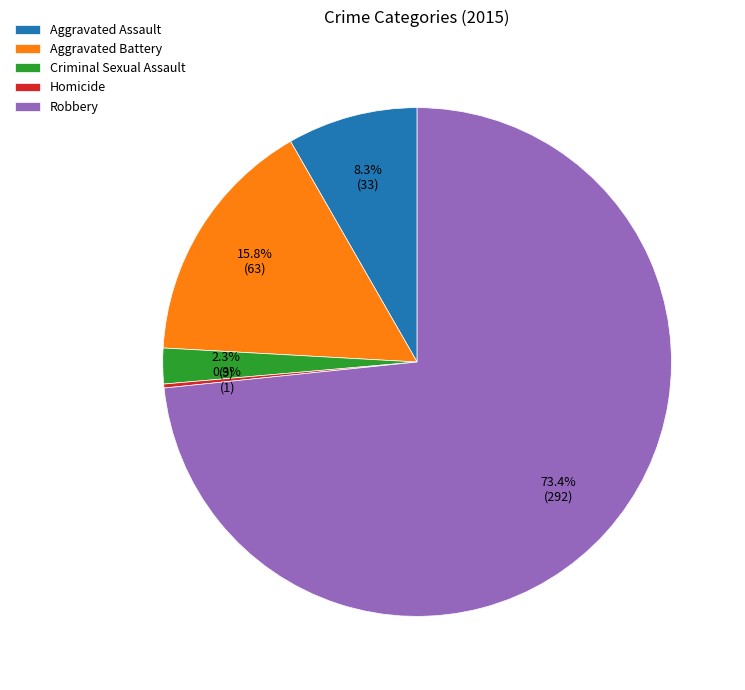

Which has a higher value, Criminal Sexual Assault or Robbery?

Robbery